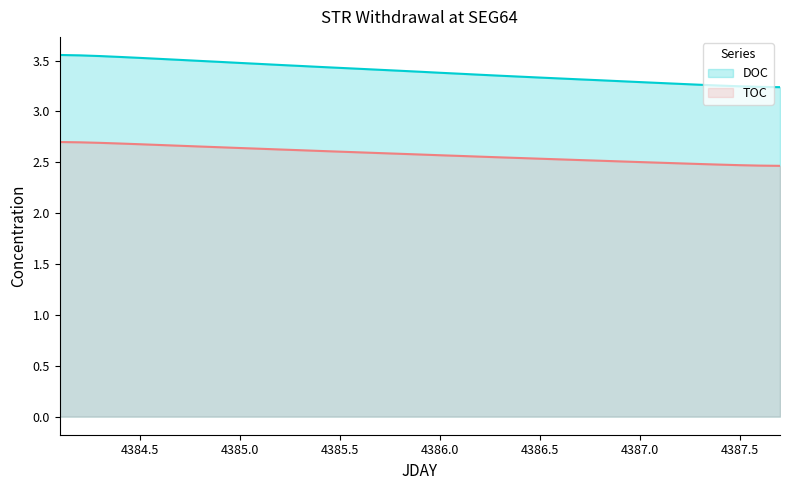

What is the value of the TOC point at the 10th from the left?

3.5